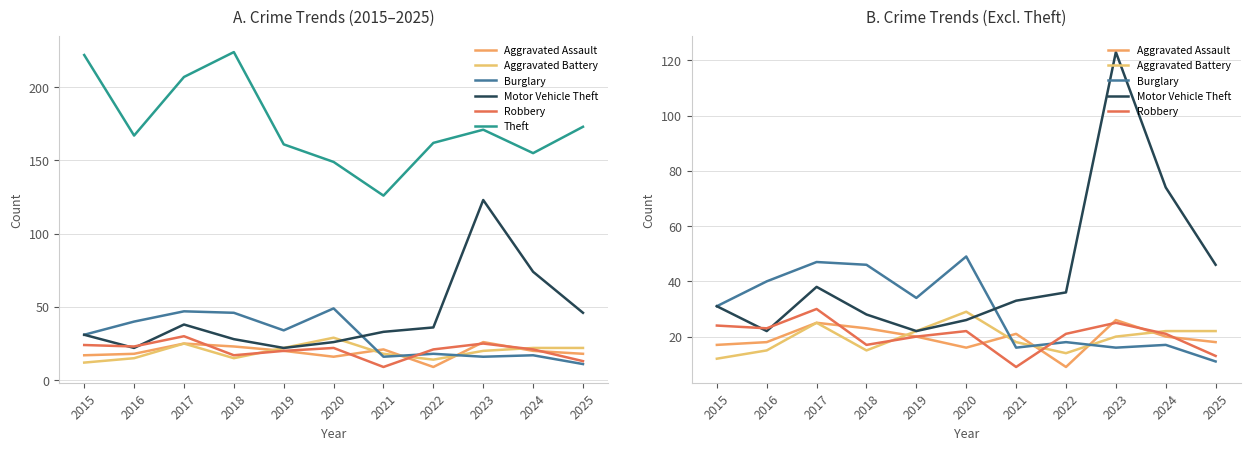

Does the chart display data point markers on the line(s)?

No